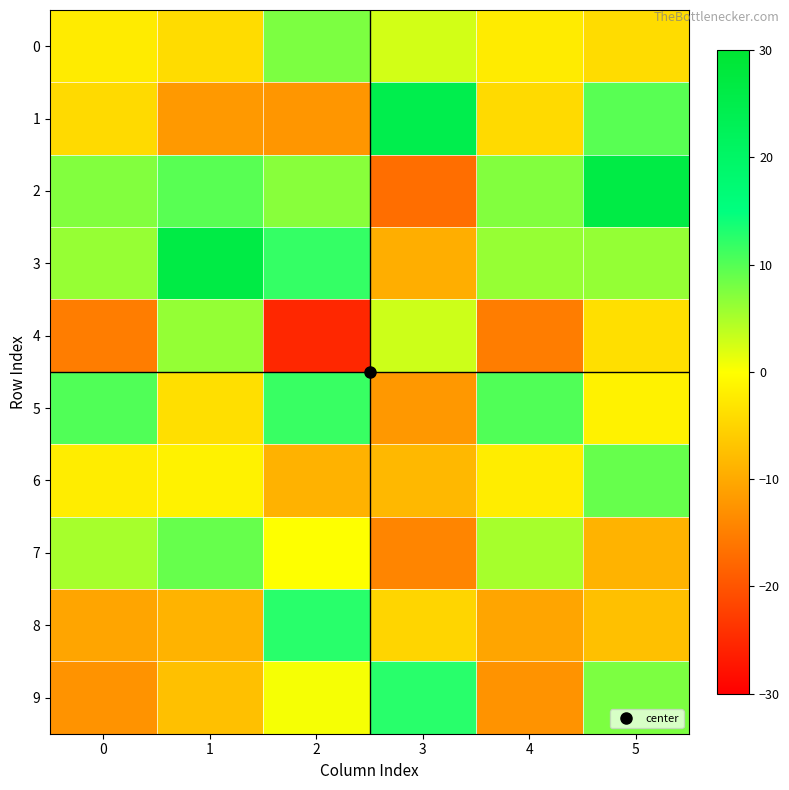

At 1, list the series in order from largest to smallest.

3, 2, 7, 4, 6, 5, 0, 9, 8, 1